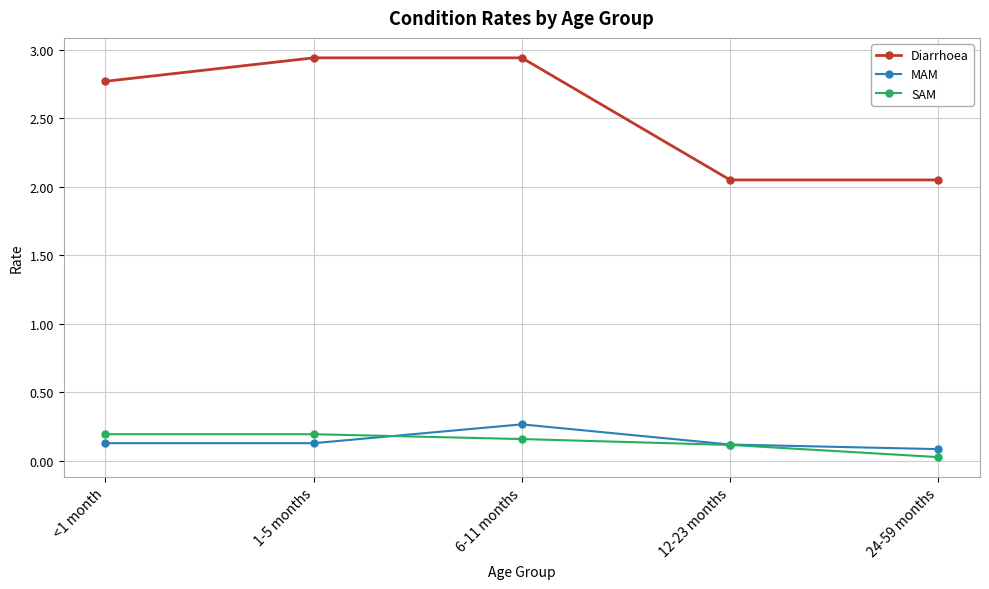

True or false: Diarrhoea and MAM cross at least once.

False